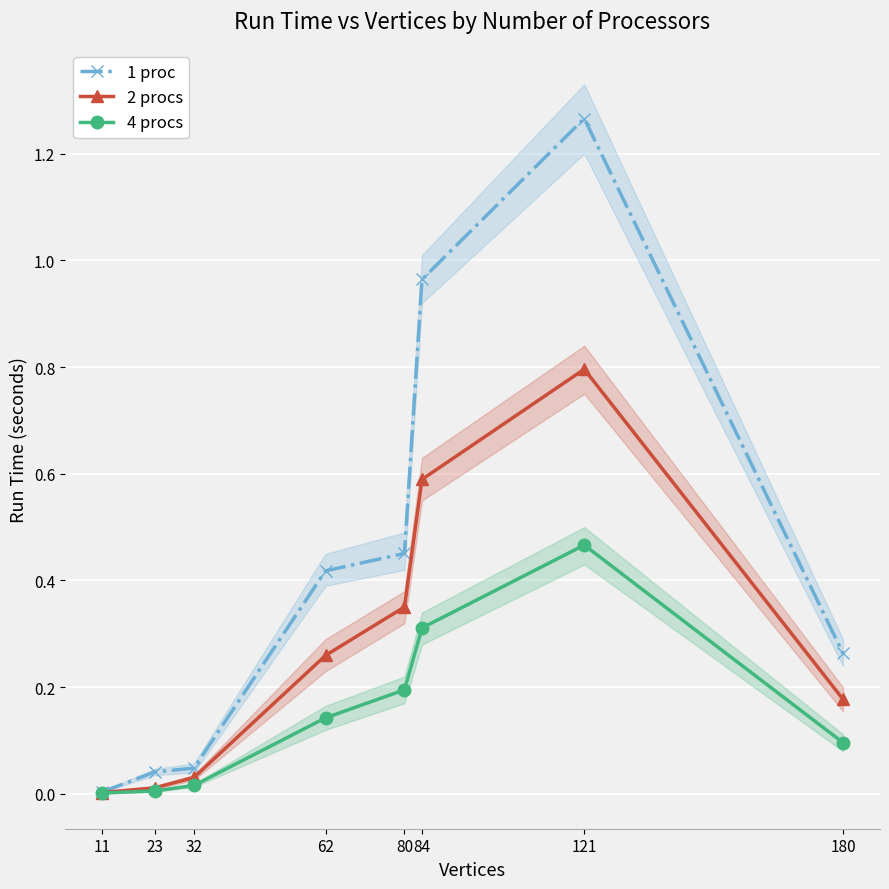

Is it true that 4 procs equals 0.0 at 11?

True